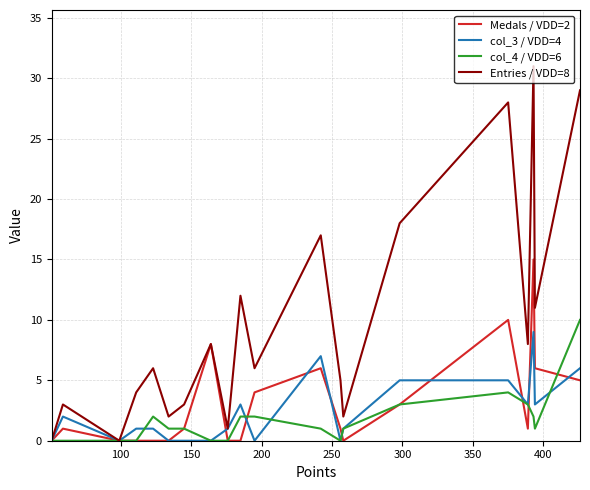

True or false: col_3 / VDD=4 and Entries / VDD=8 cross at least once.

False